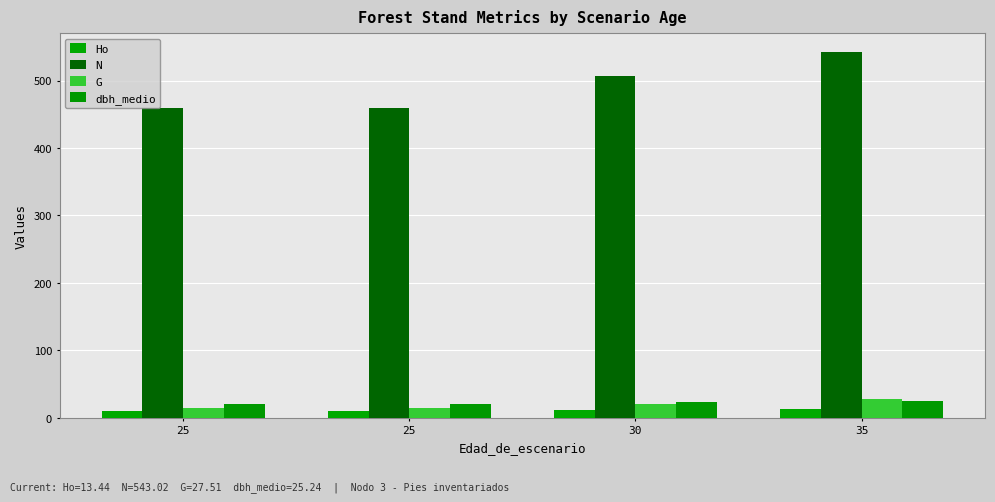

What are all the series names shown in the legend?

Ho, N, G, dbh_medio